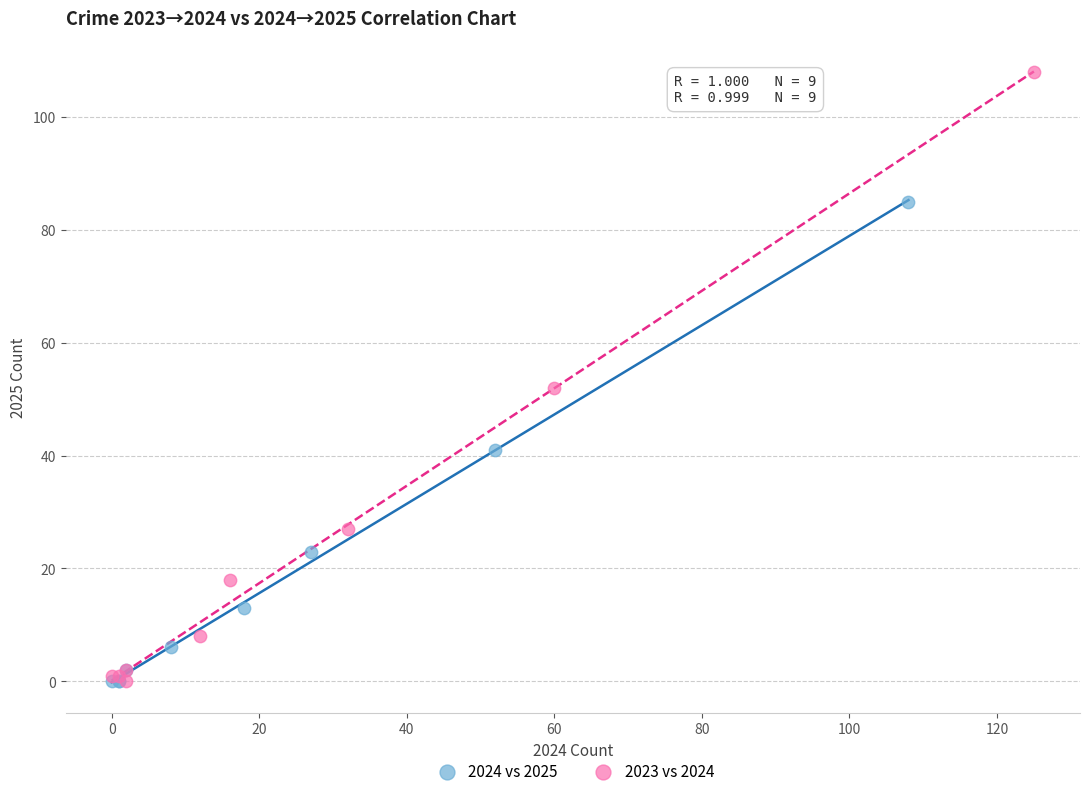

Which series has the widest spread of Y values?

2023 vs 2024